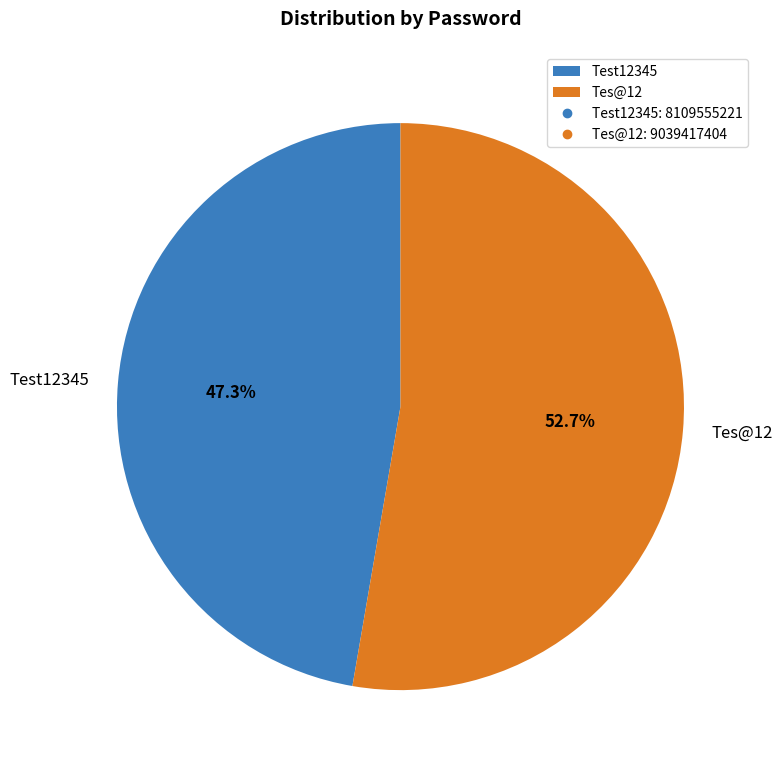

What percentage is the Test12345 slice, to the nearest percent?

47%